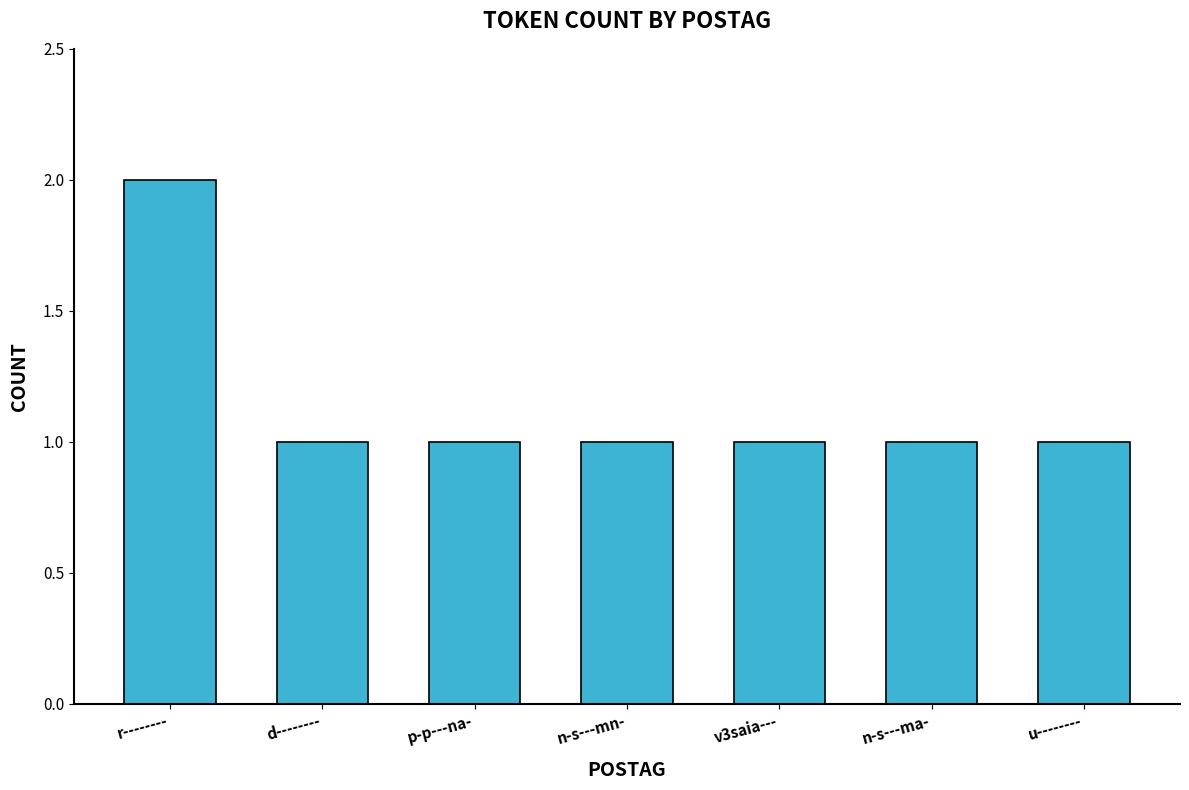

True or false: the data shows 1 at v3saia---.

True